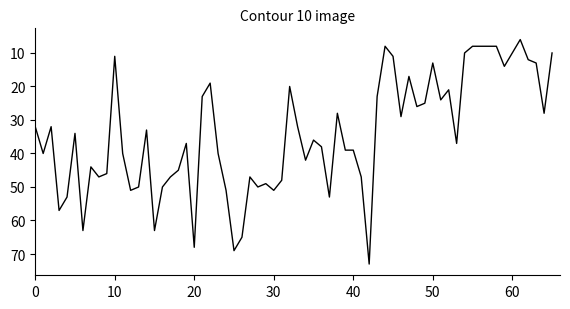

What is the minimum value shown in the chart?

6